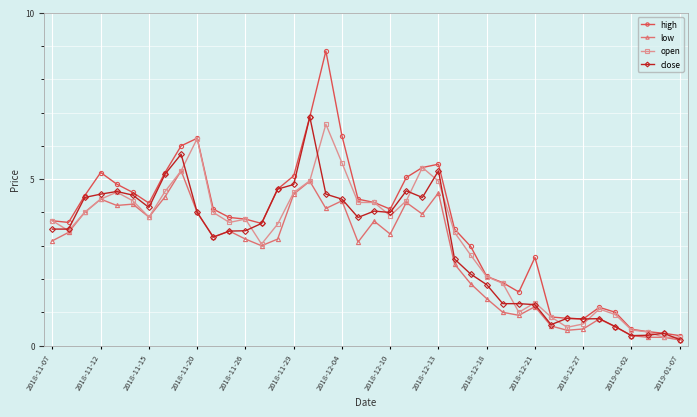

Which series has the largest range (max minus min)?

high